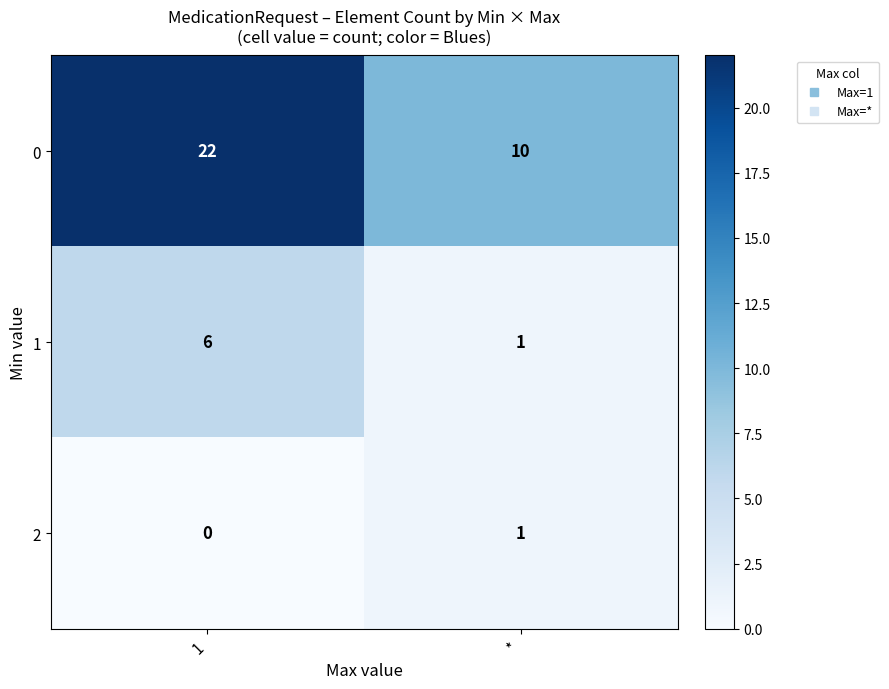

At 1, list the series in order from smallest to largest.

2, 1, 0